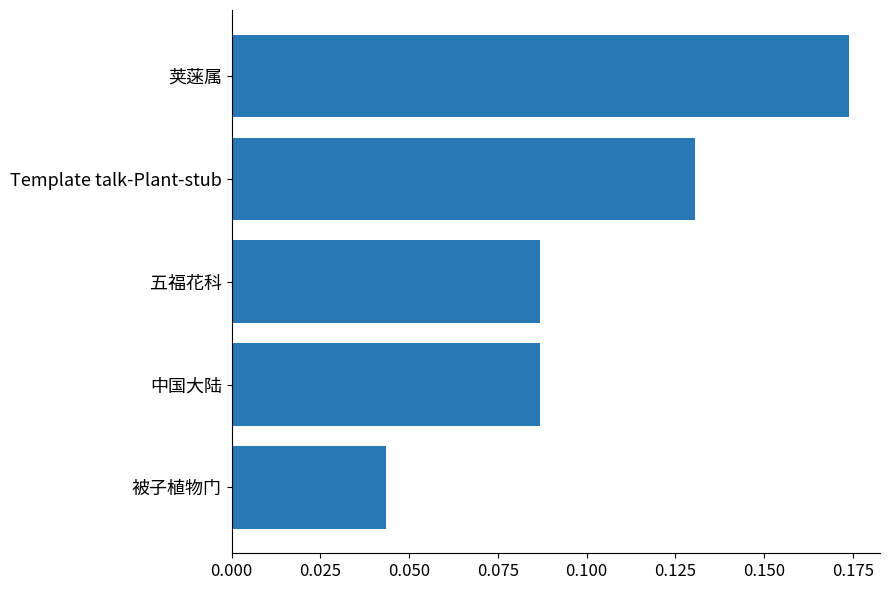

At which category does the chart reach its peak across all series?

荚蒾属